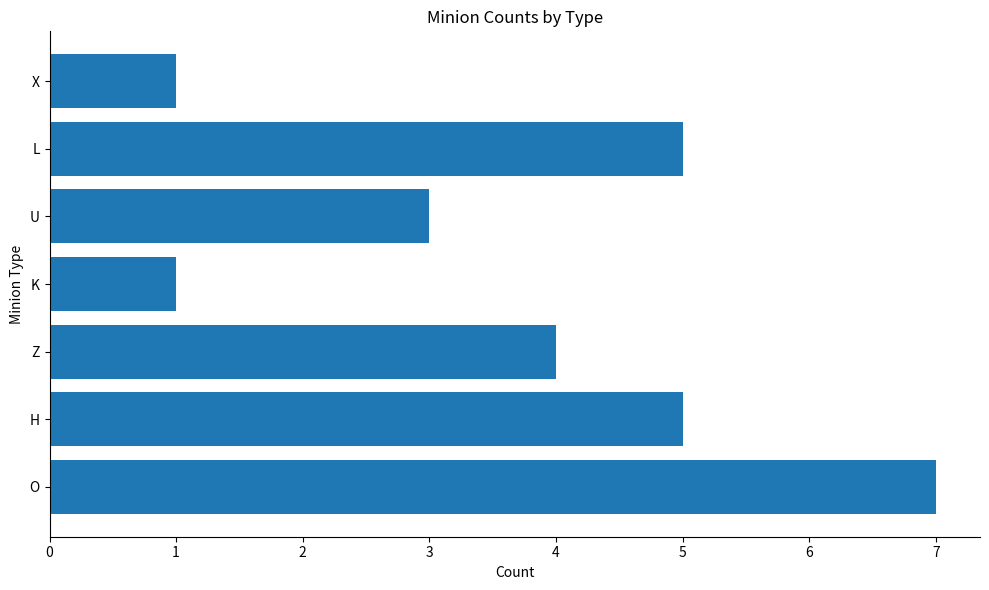

What is the ratio of the value at L to the value at U?

1.7